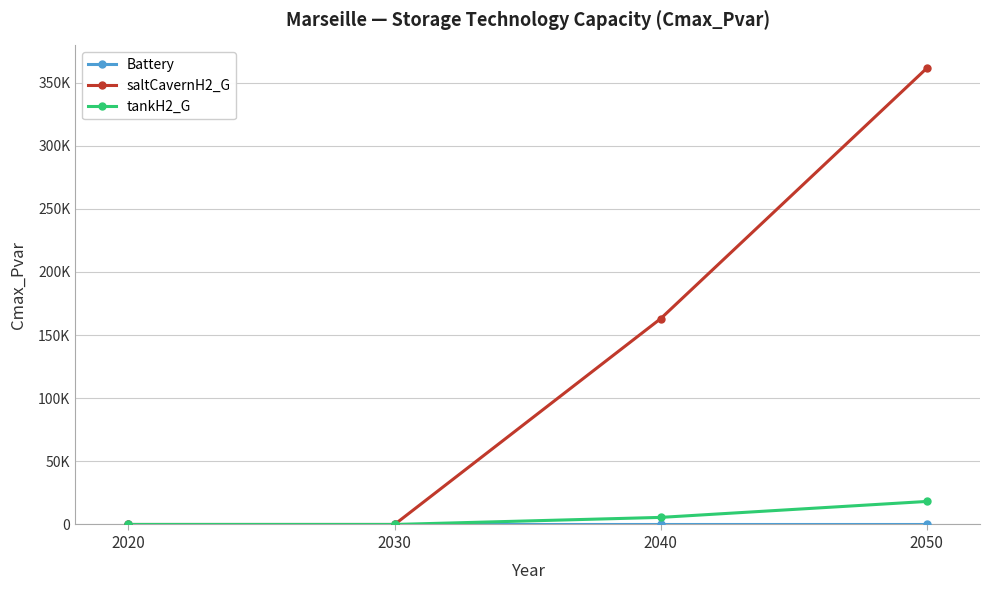

Reading right to left, what are all the values shown in this chart?

Battery: 2050=0.0	2040=0.0	2030=0.0	2020=0.0
saltCavernH2_G: 2050=361404.4	2040=163029.2	2030=0.0	2020=0.0
tankH2_G: 2050=18239.2	2040=5609.0	2030=0.0	2020=0.0